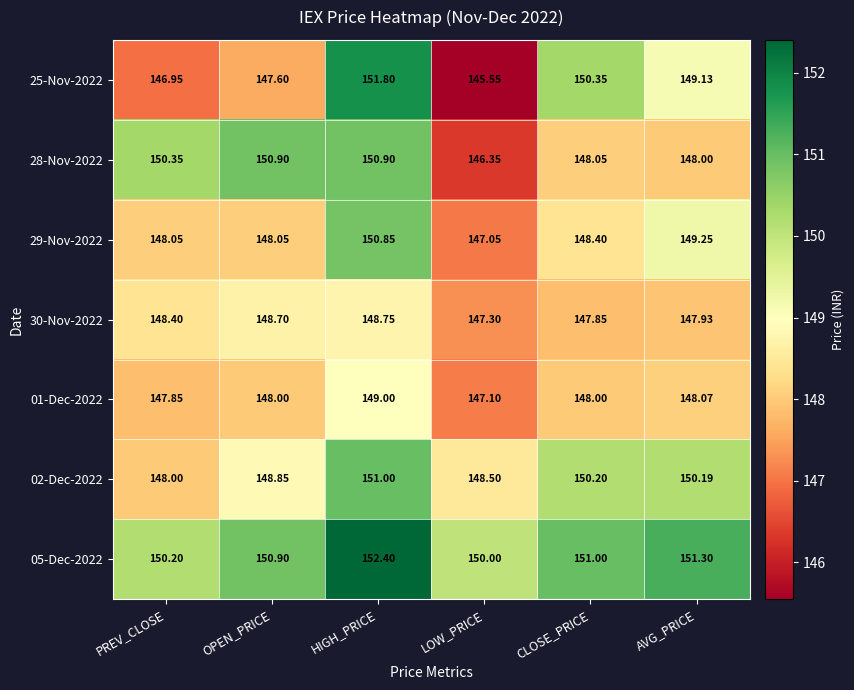

At which label does 30-Nov-2022 first exceed 148?

PREV_CLOSE